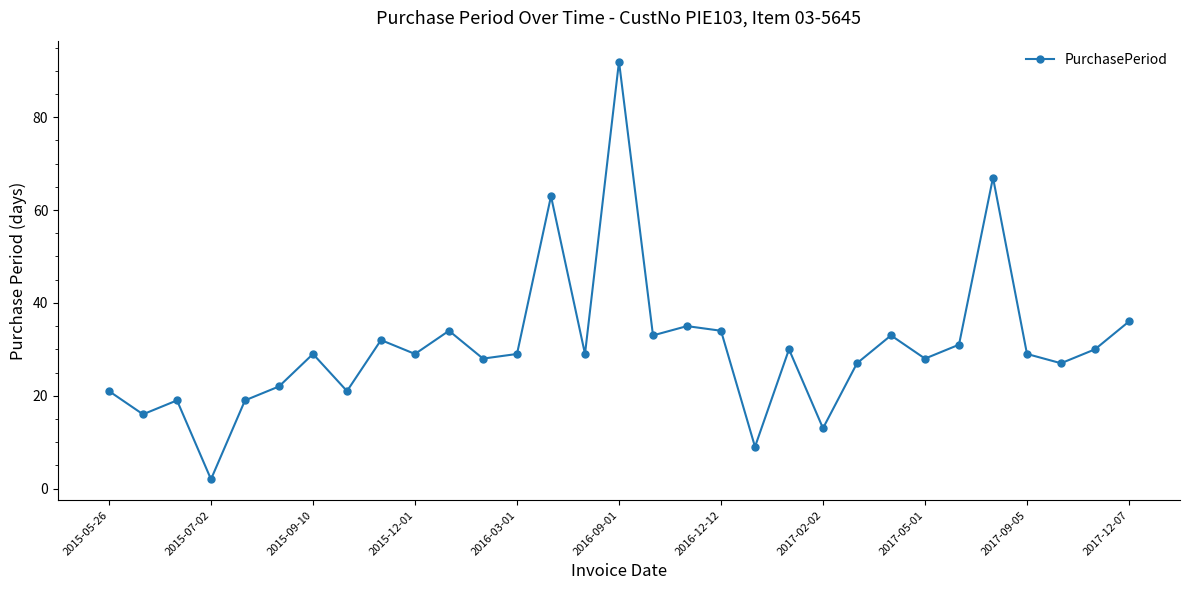

How many interior local valleys (lower than both neighbors) does the data have?

11